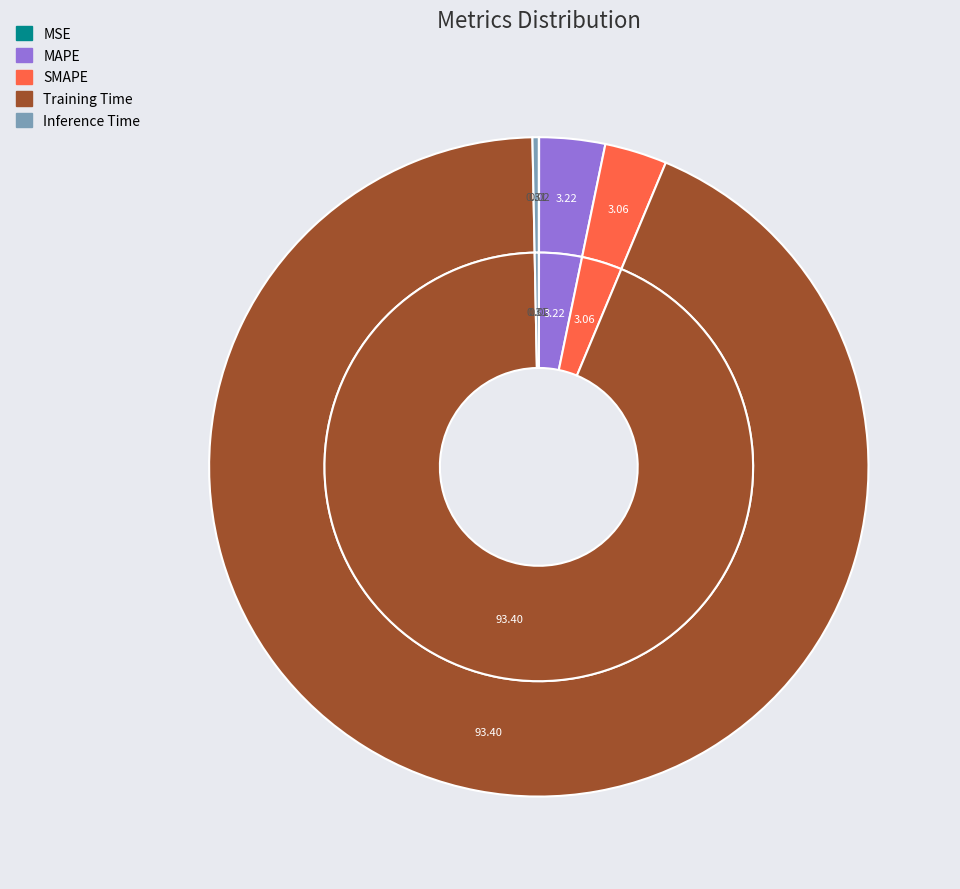

What is the total percentage of SMAPE and Training Time?

96.5%